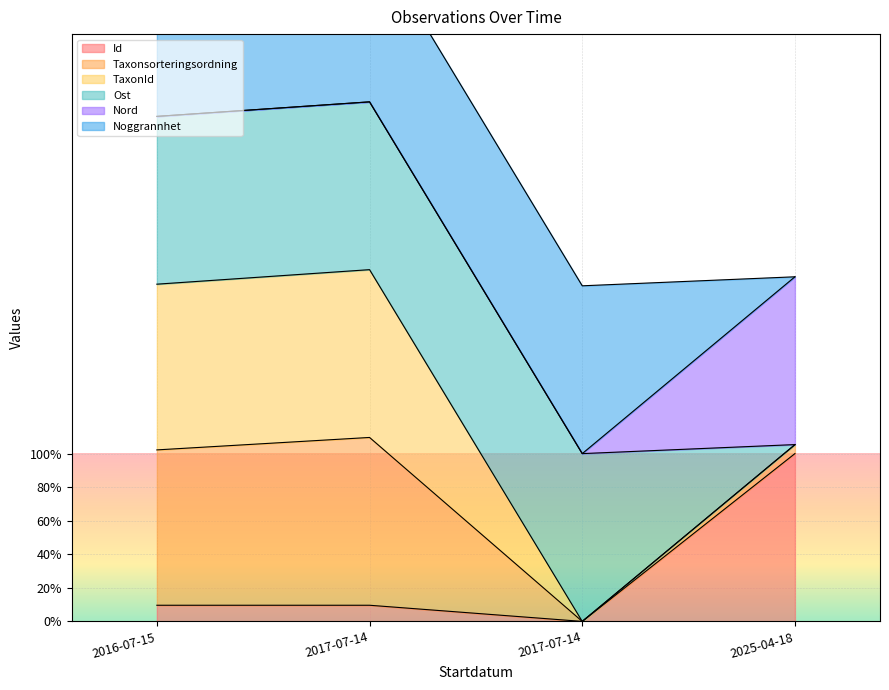

True or false: TaxonId and Taxonsorteringsordning intersect in this chart.

False